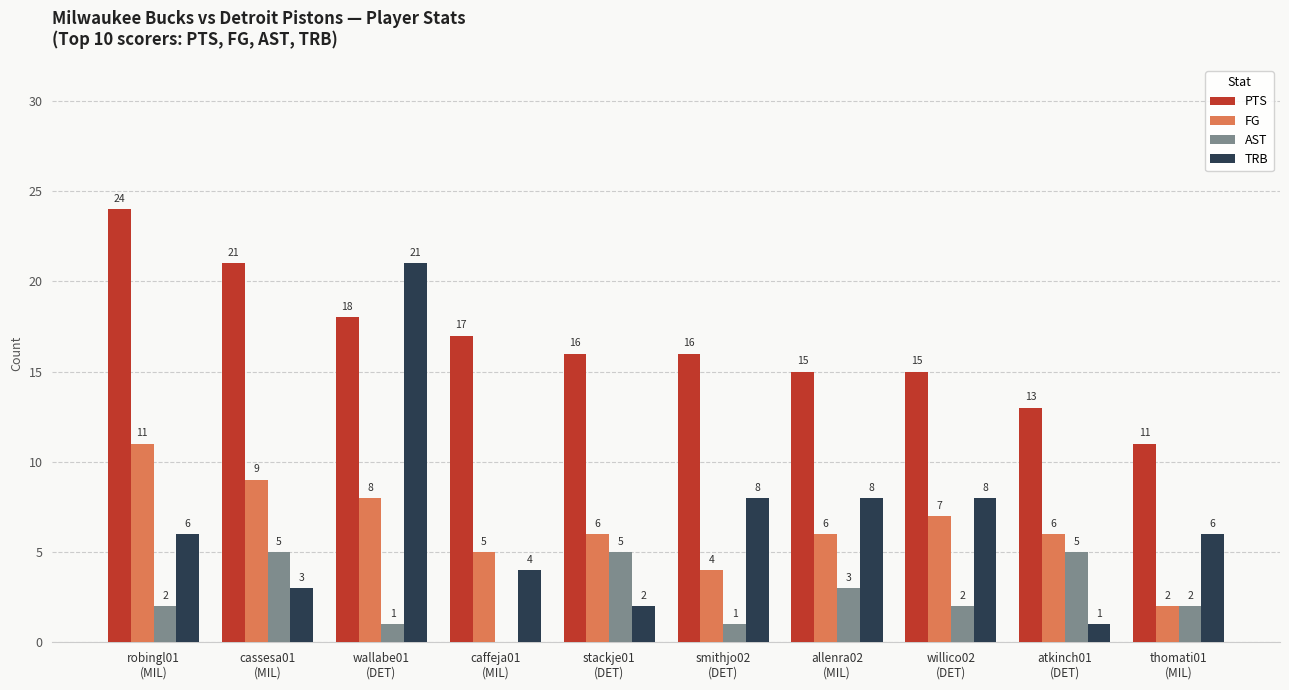

What is the sum of all AST values?

26